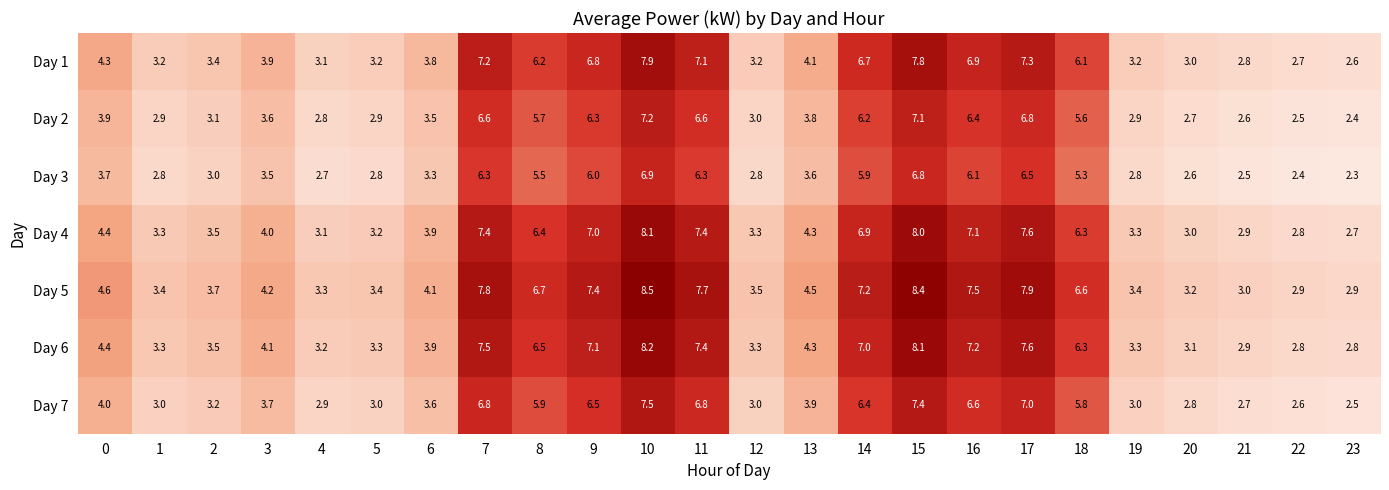

Which series changed the most between 9 and 22?

Day 5